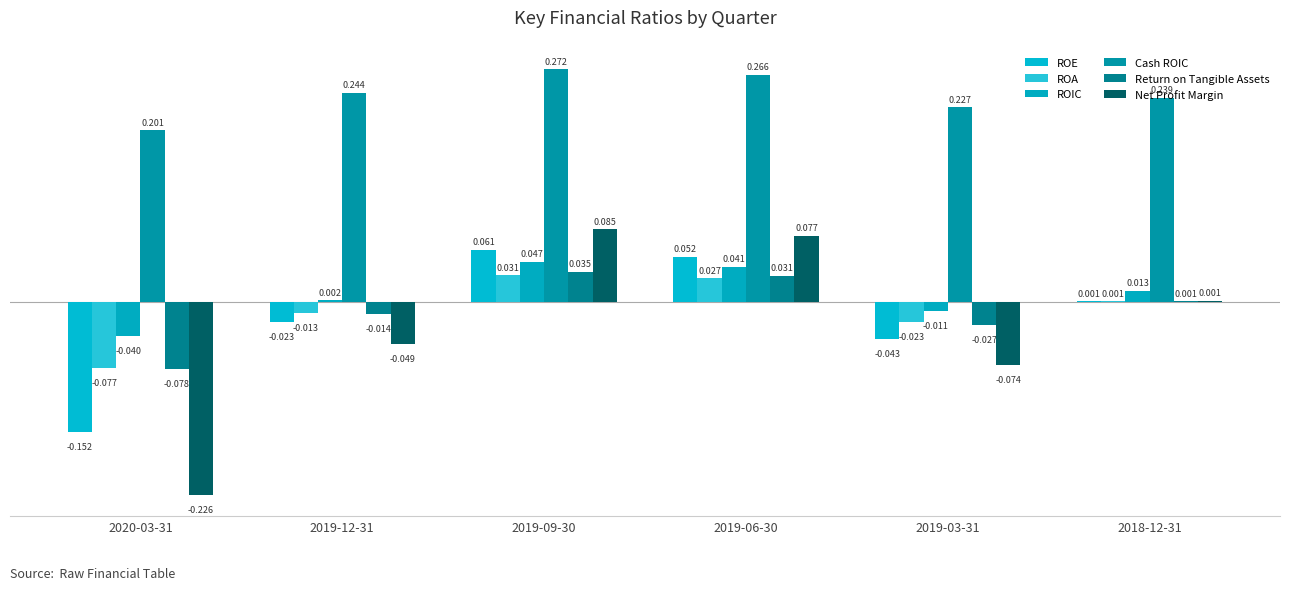

True or false: Net Profit Margin has a value of 0.1 at 2019-06-30.

True